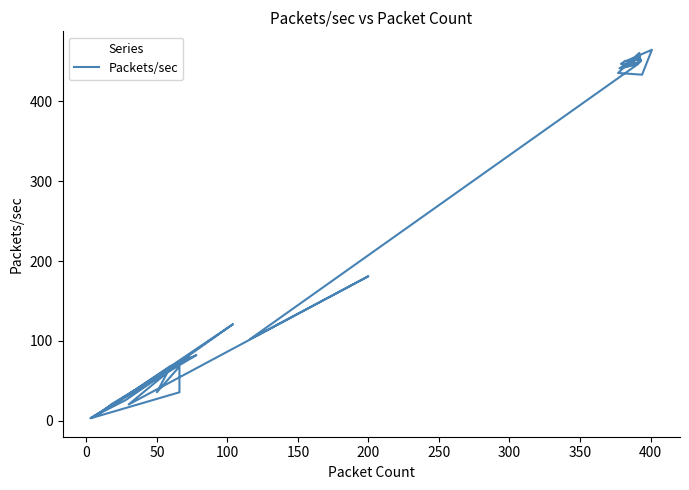

How many data points does each series have?

40